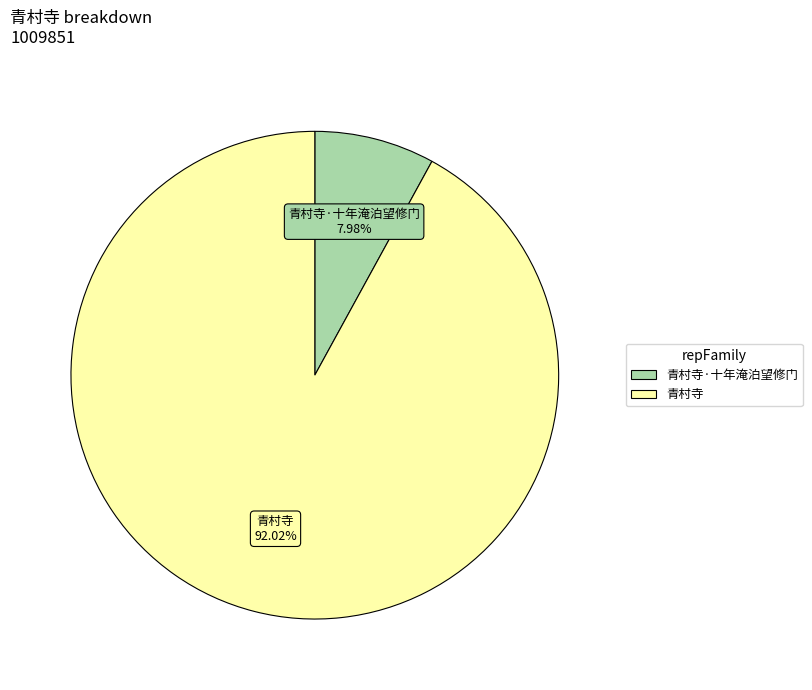

Is there any slice that represents more than half of the pie?

Yes